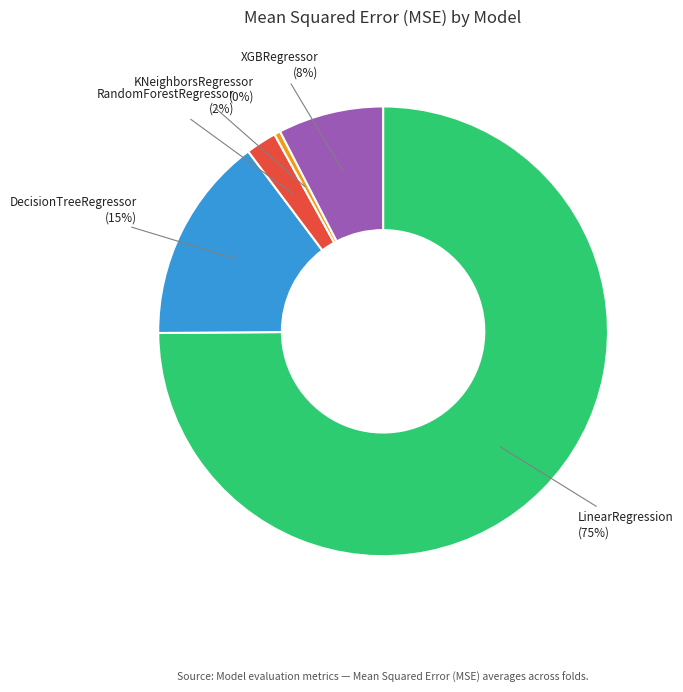

Which slice is the smallest?

KNeighborsRegressor